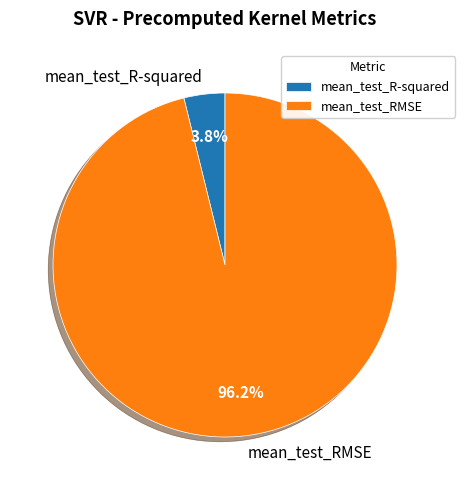

Is the sum of mean_test_RMSE and mean_test_R-squared greater than half?

Yes